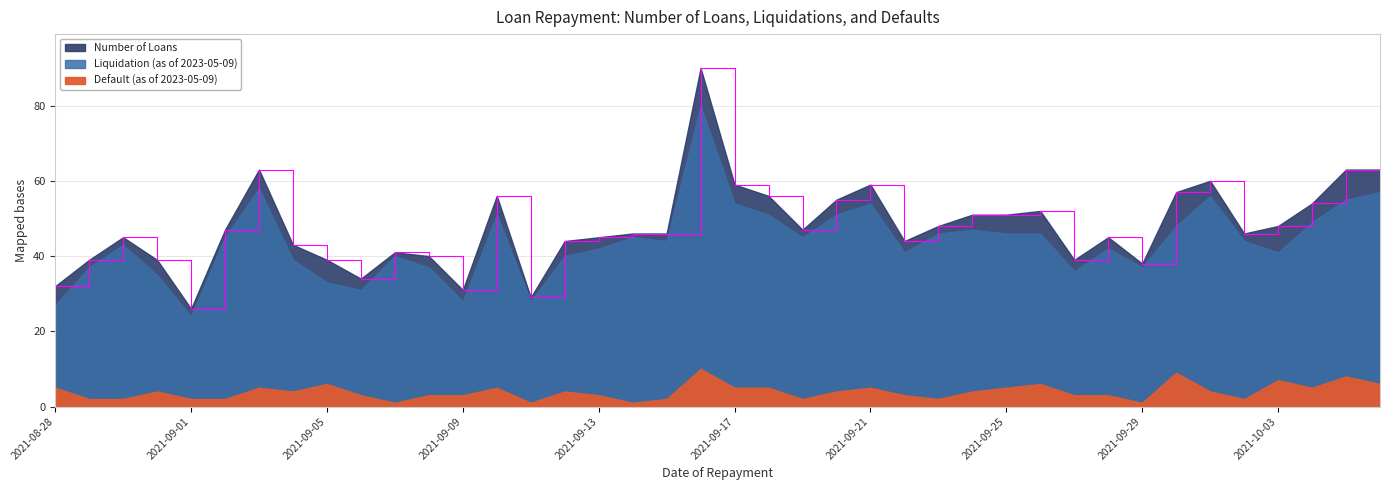

True or false: Default (as of 2023-05-09) and Liquidation (as of 2023-05-09) intersect in this chart.

False